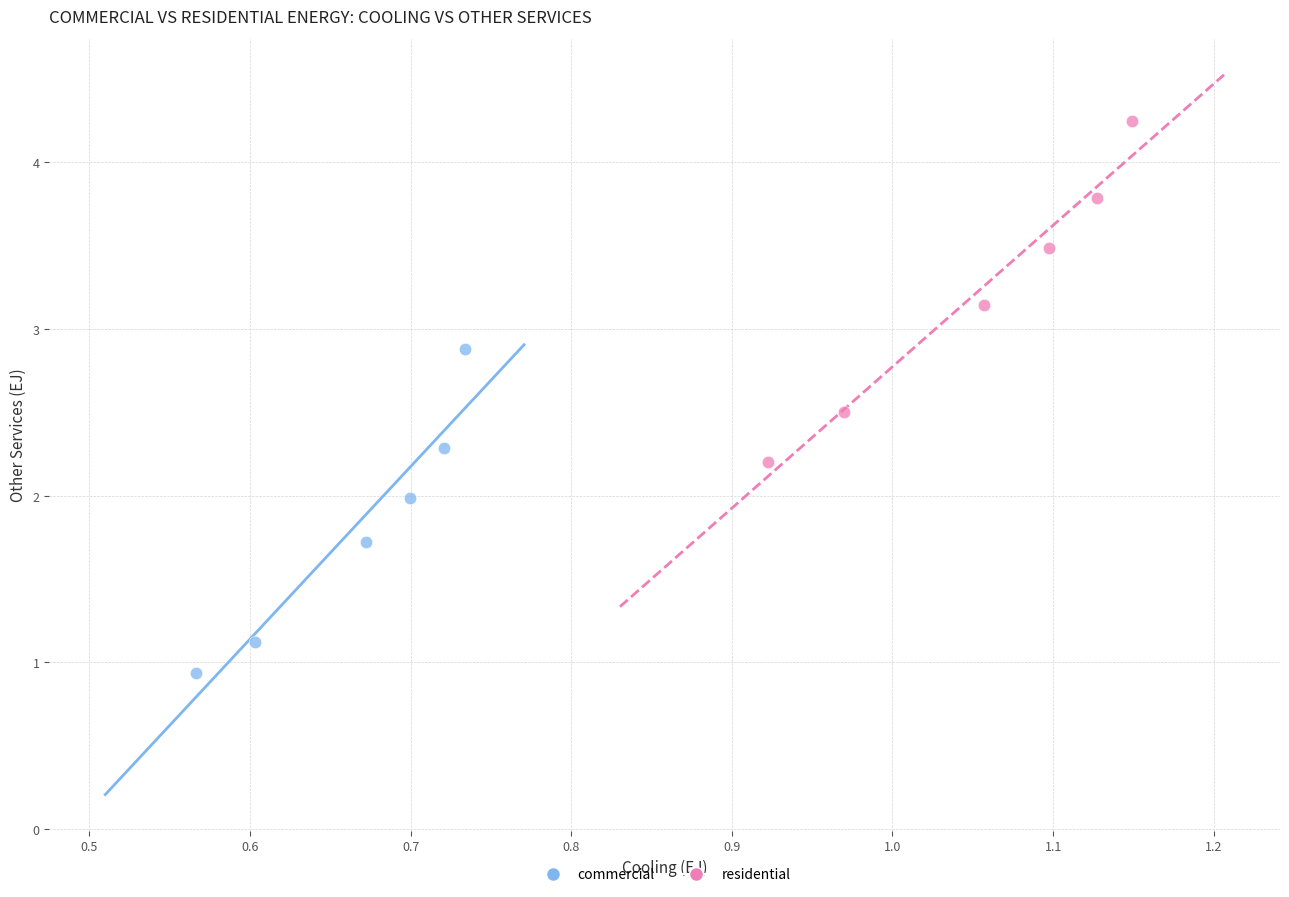

Which series has the largest Y range (max minus min)?

residential